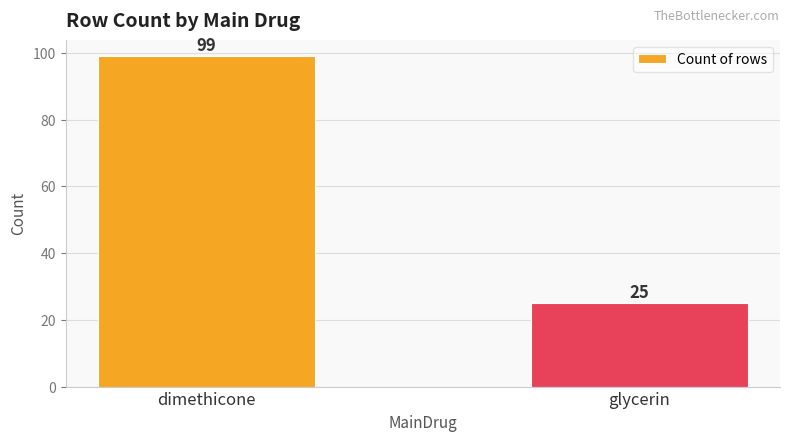

At which category does the chart reach its peak across all series?

dimethicone